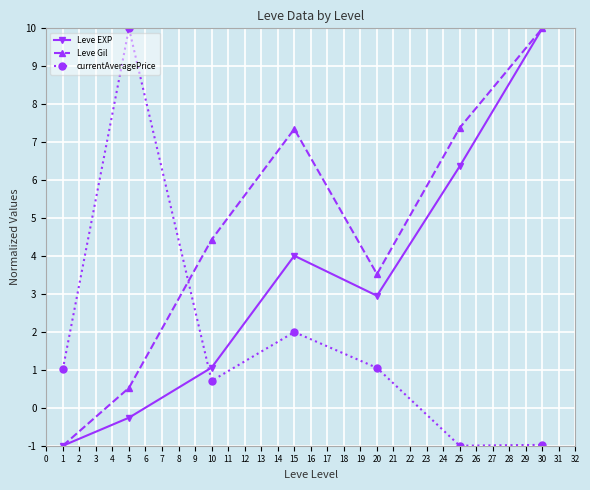

What are all the series names shown in the legend?

Leve EXP, Leve Gil, currentAveragePrice